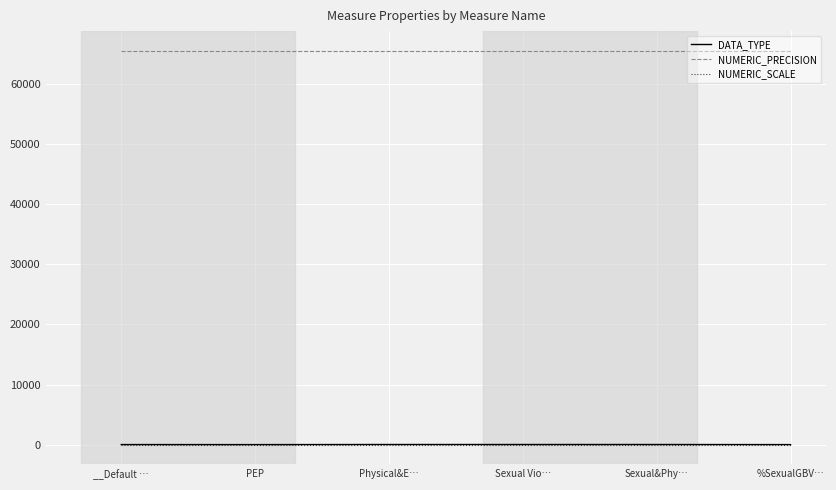

How many lines are shown in the chart?

3